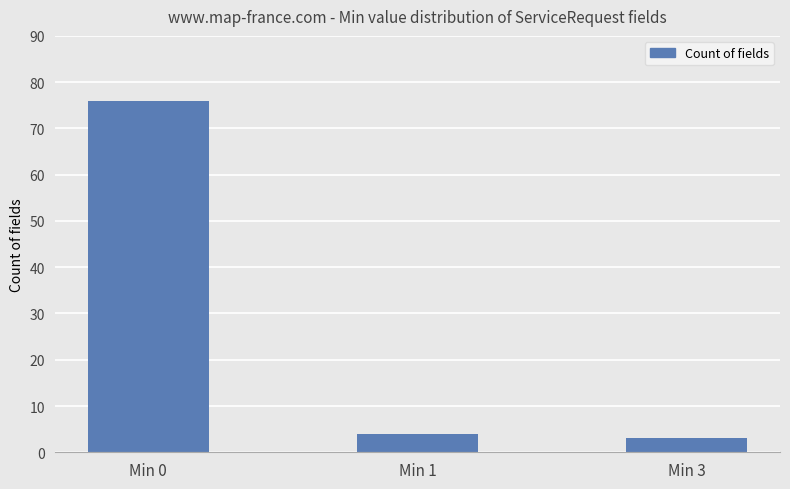

Does the chart contain any negative values?

No